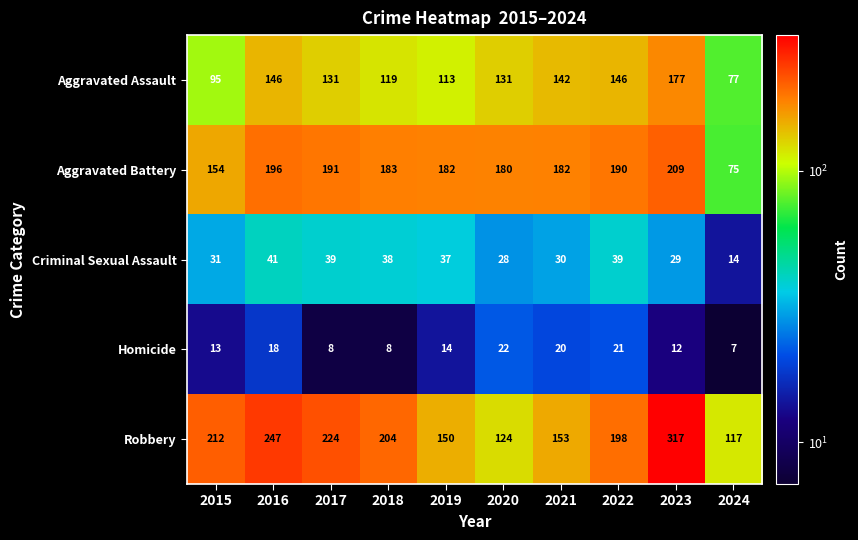

What is the sum of the Criminal Sexual Assault values at 2024 and 2015?

45